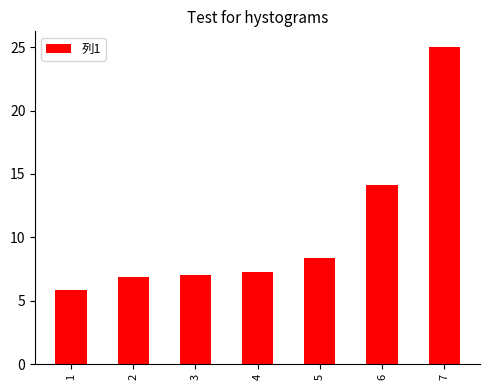

What is the value of the 1st bar from the left?

5.9